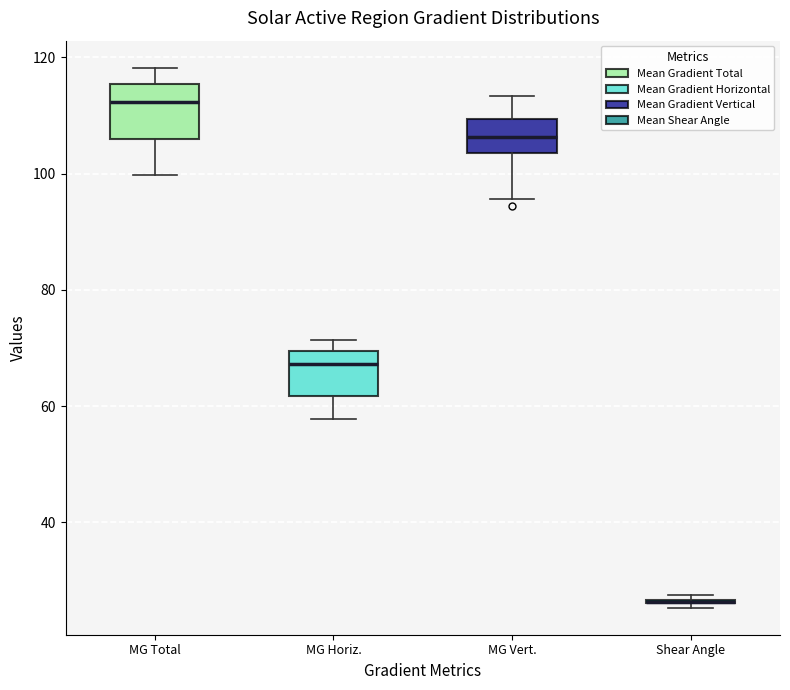

Reading left to right, transcribe this box plot: for each box, give where its median line is, the range the box spans, and where its two whiskers end, as read against the y-axis. The values are not printed on the chart, so give them approximately, as read against the axis.

MG Total: median 112, box 106 to 116, whiskers 100 to 118
MG Horiz.: median 68, box 62 to 70, whiskers 58 to 72
MG Vert.: median 106, box 104 to 110, whiskers 96 to 114
Shear Angle: box collapsed to a line at 26, whiskers 26 to 28